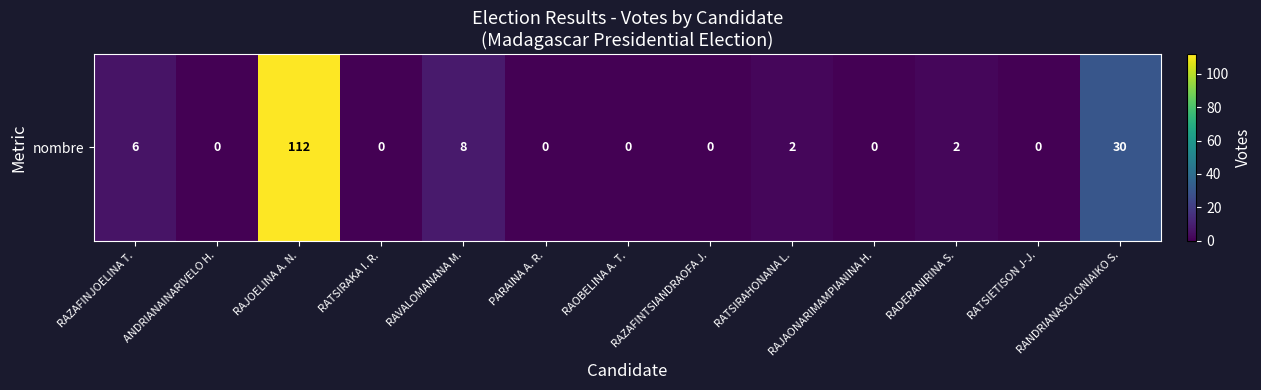

Rank the categories by value from highest to lowest.

RAJOELINA A. N., RANDRIANASOLONIAIKO S., RAVALOMANANA M., RAZAFINJOELINA T., RATSIRAHONANA L., RADERANIRINA S., ANDRIANAINARIVELO H., RATSIRAKA I. R., PARAINA A. R., RAOBELINA A. T., RAZAFINTSIANDRAOFA J., RAJAONARIMAMPIANINA H., RATSIETISON J-J.